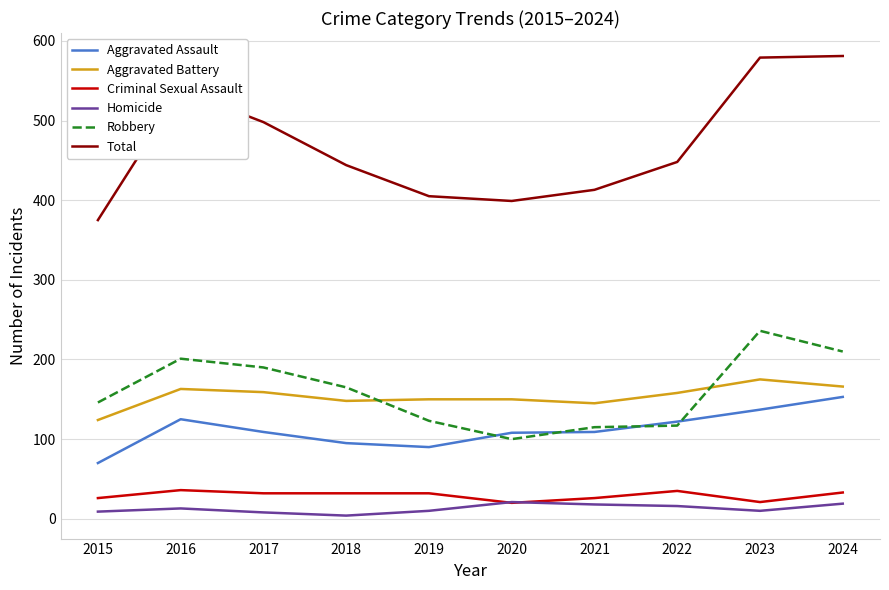

Is this an area chart (filled region under the line)?

No